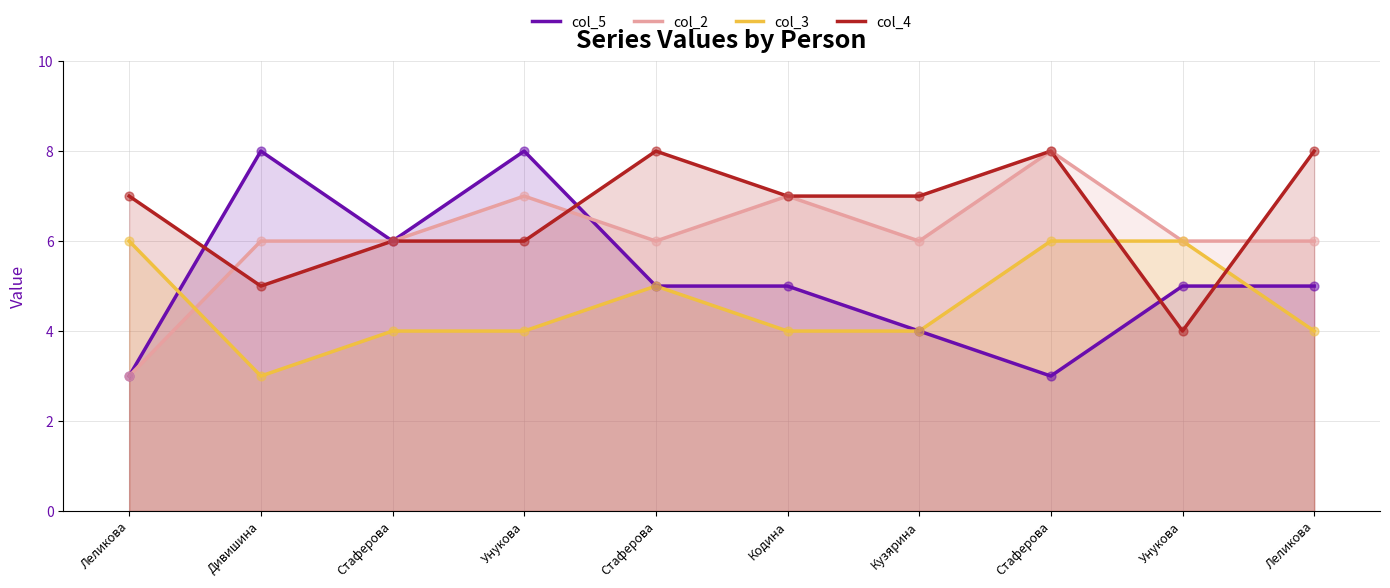

Which series has the widest spread of Y values?

col_5